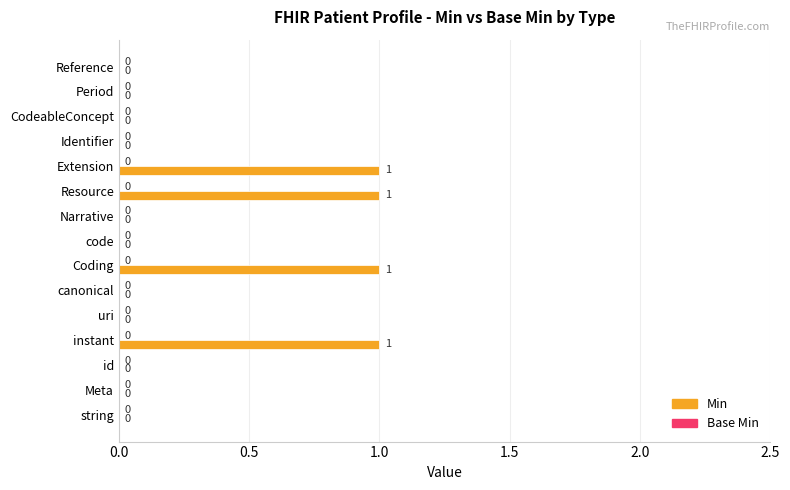

What is the sum of all values?

4